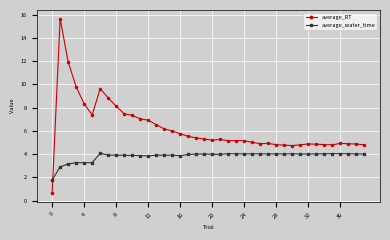

What is the difference between the second highest and second lowest values in the average_RT series?

7.2